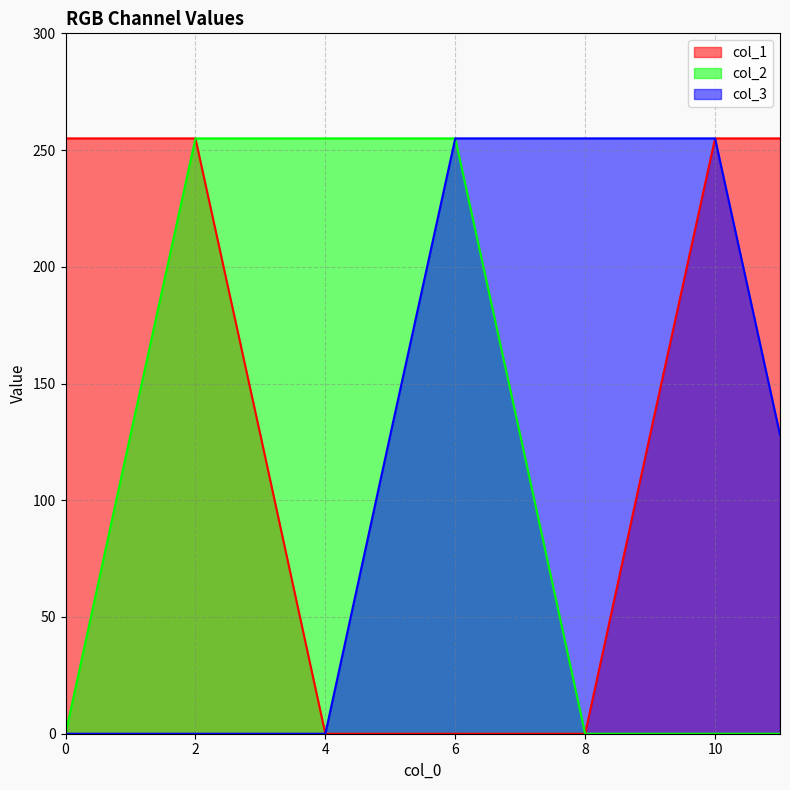

What is the difference between the second highest and minimum values in the col_2 series?

255